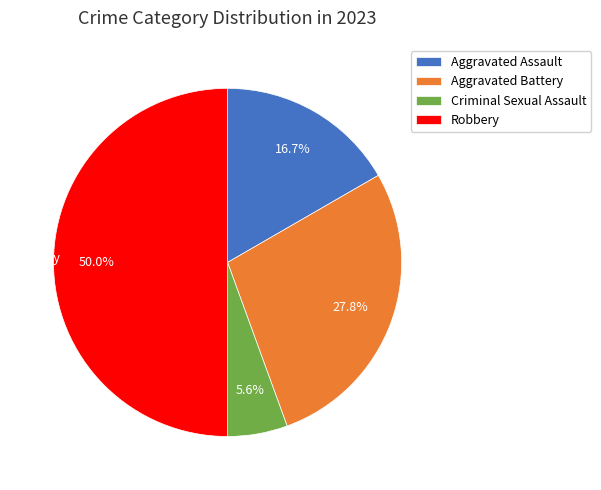

Between Aggravated Battery and Criminal Sexual Assault, which is larger?

Aggravated Battery